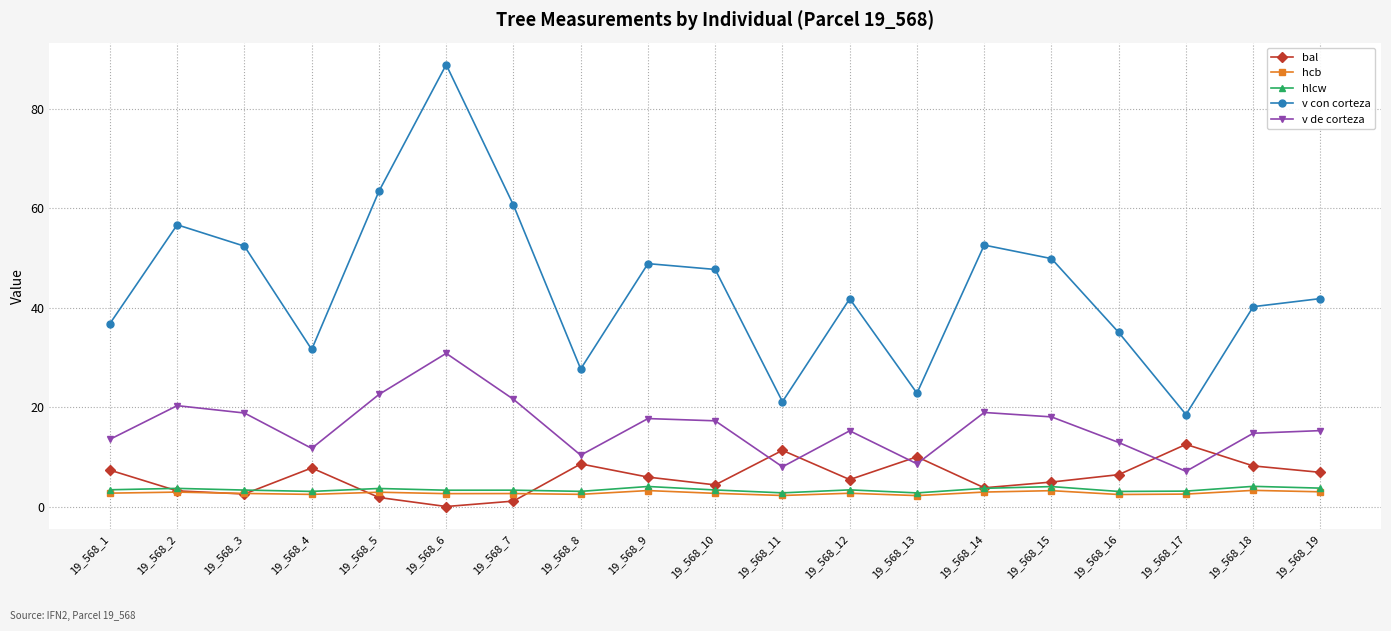

True or false: hlcw has more than 1 interior local peaks.

True